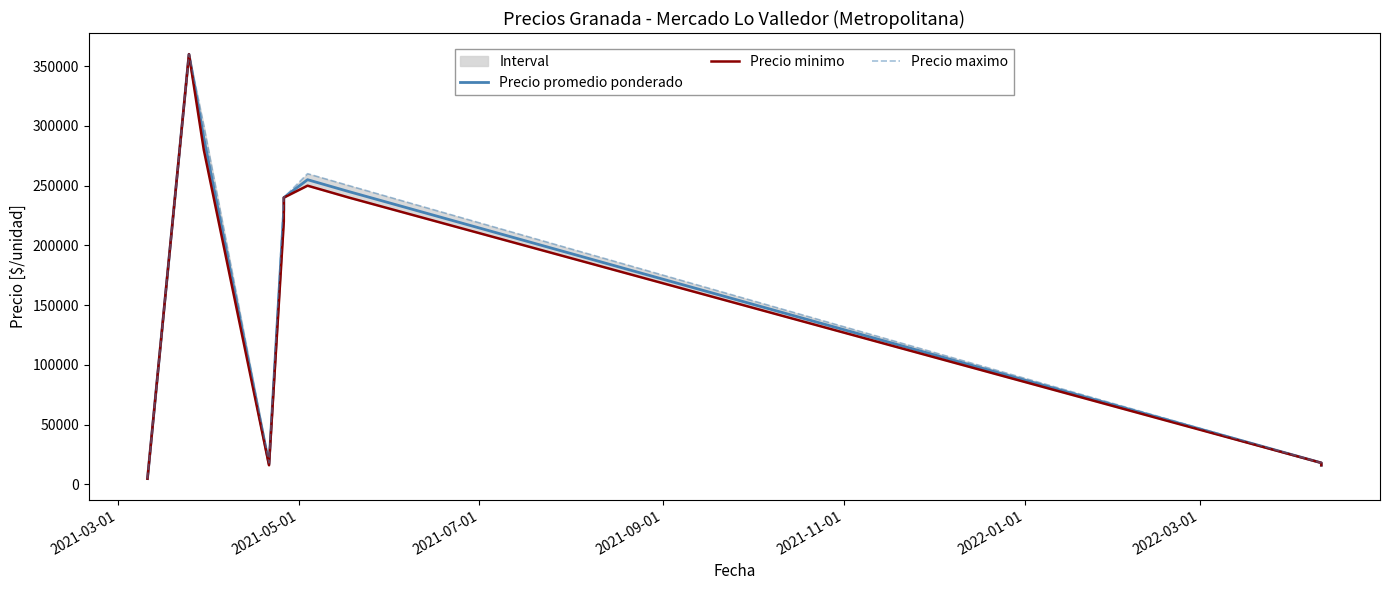

True or false: Precio maximo and Precio minimo cross at least once.

False